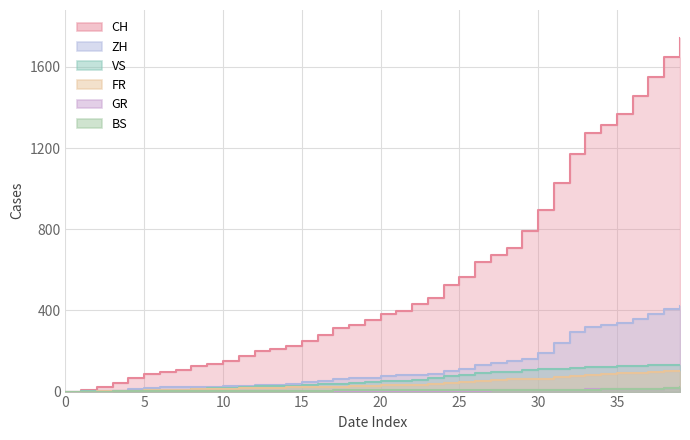

True or false: VS and CH cross at least once.

False